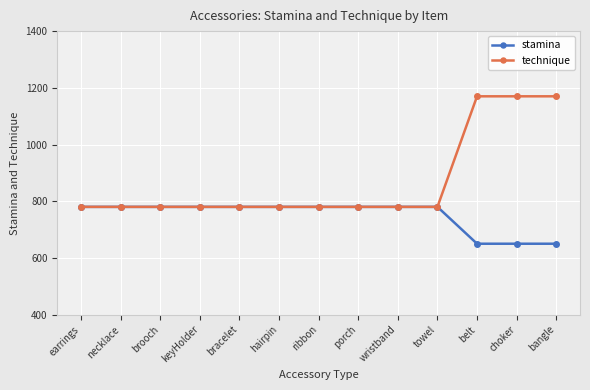

Which series has the largest total across all categories?

technique